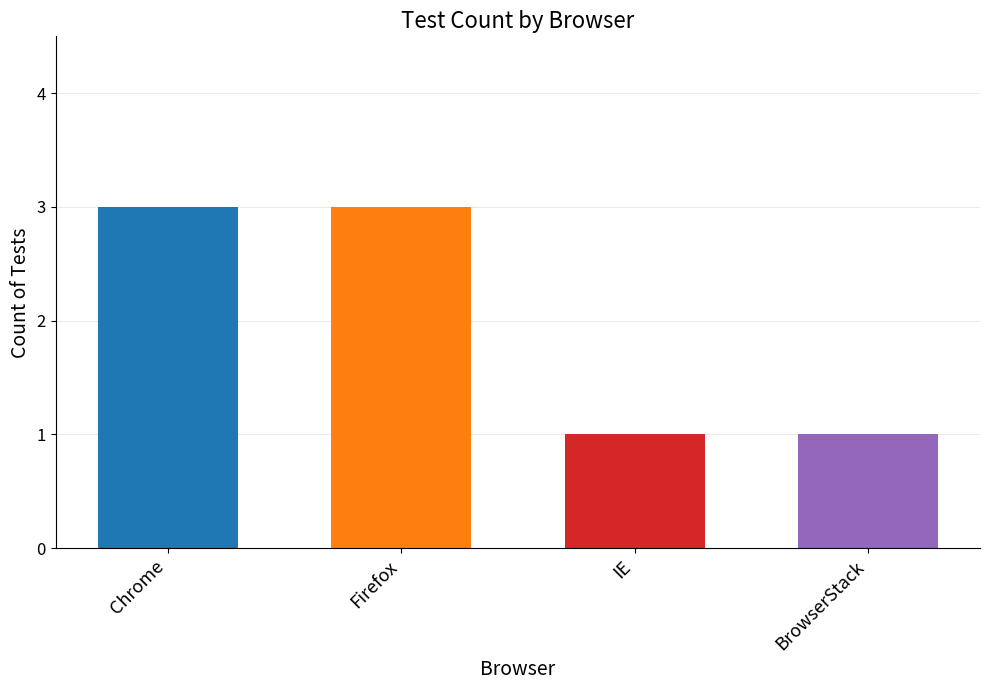

What is the difference between the values at IE and Chrome?

2